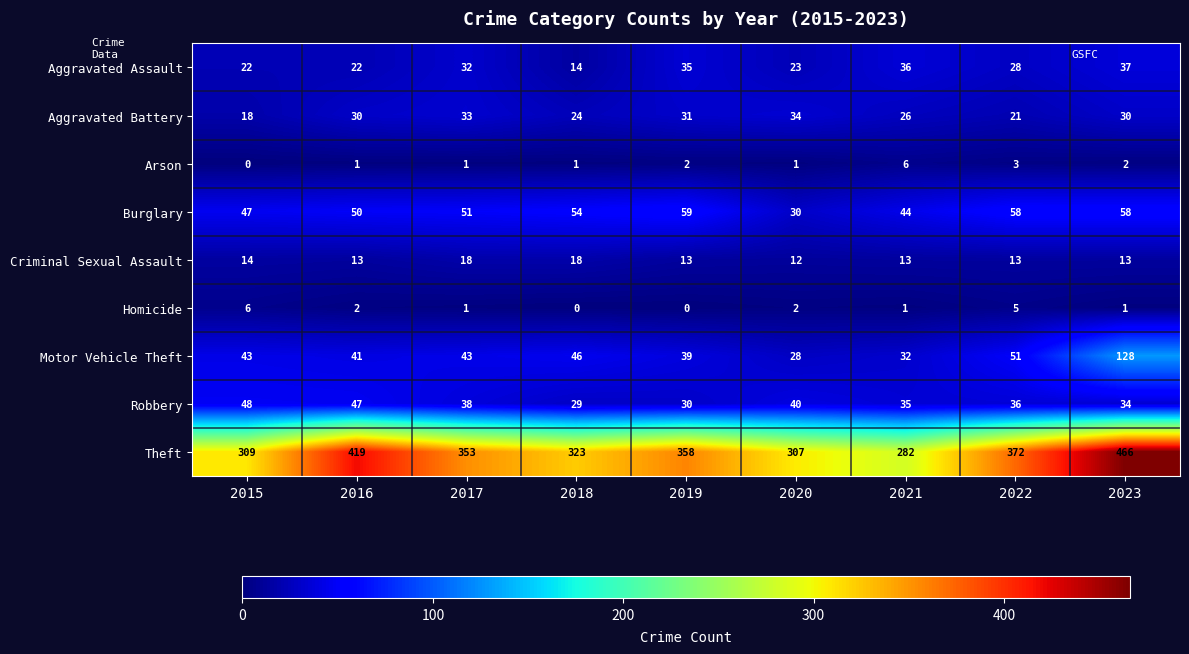

At which label is Robbery closest to 38?

2017